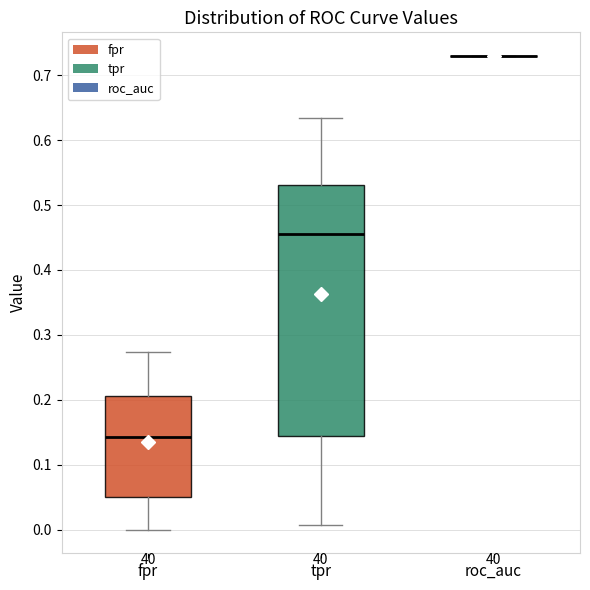

Which box is the tallest, from its lower edge to its upper edge?

tpr